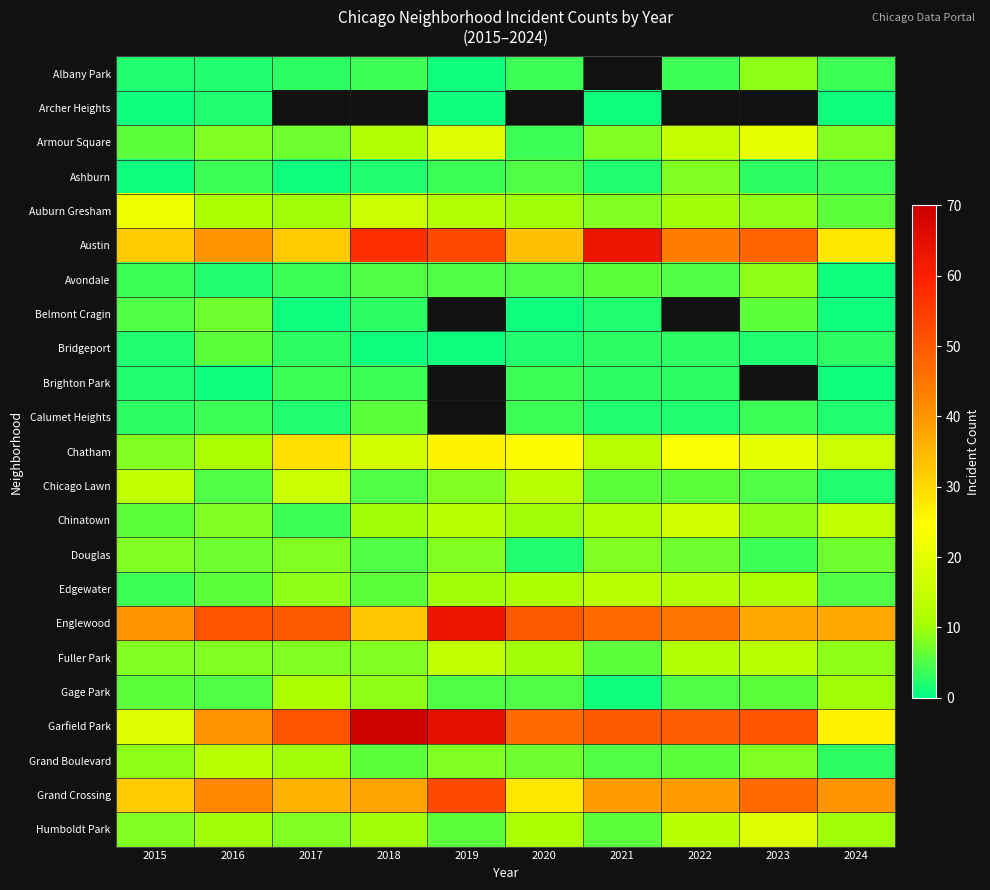

Which category has the lowest value in the Brighton Park series?

2016